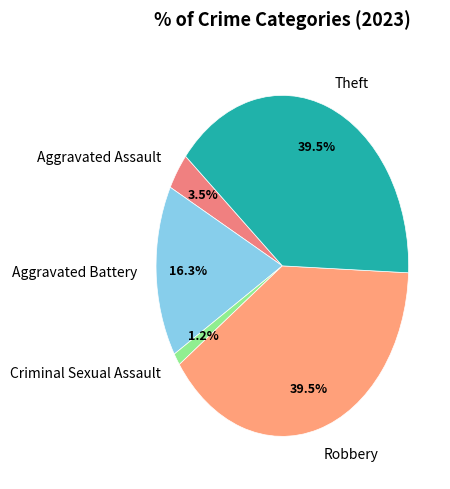

True or false: Robbery accounts for 46% of the total.

False